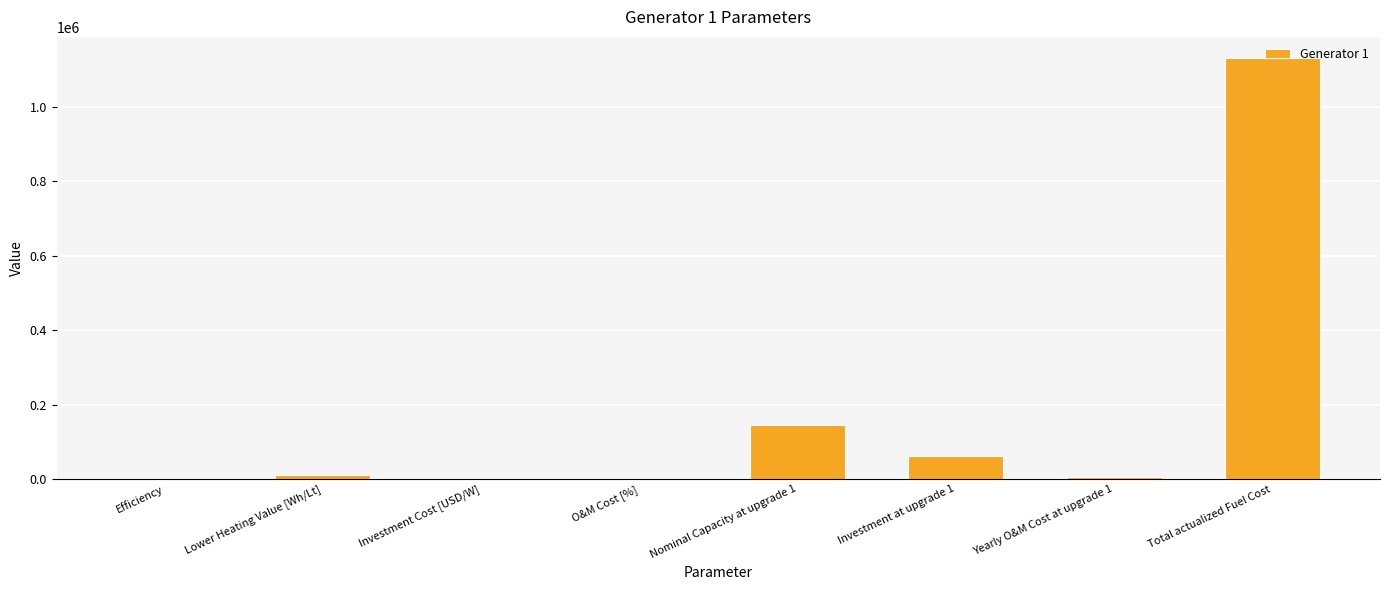

Which label corresponds to the largest value in the chart?

Total actualized Fuel Cost